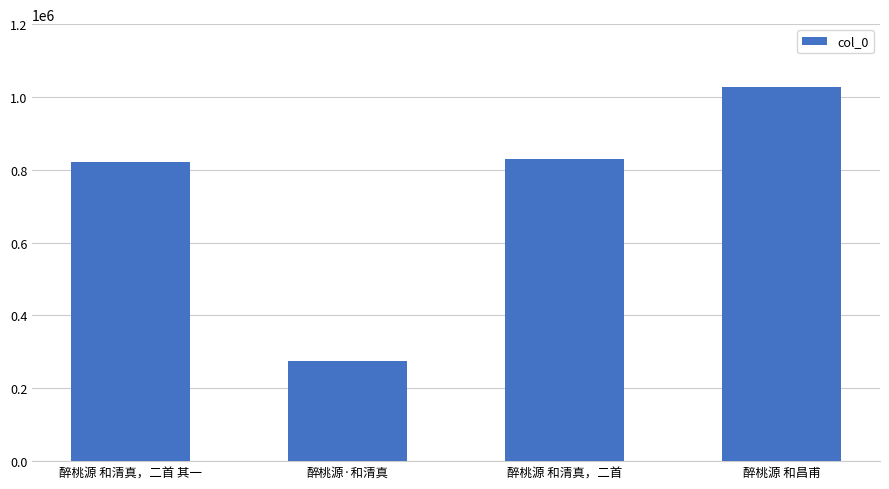

What is the difference between the maximum and minimum values?

752005